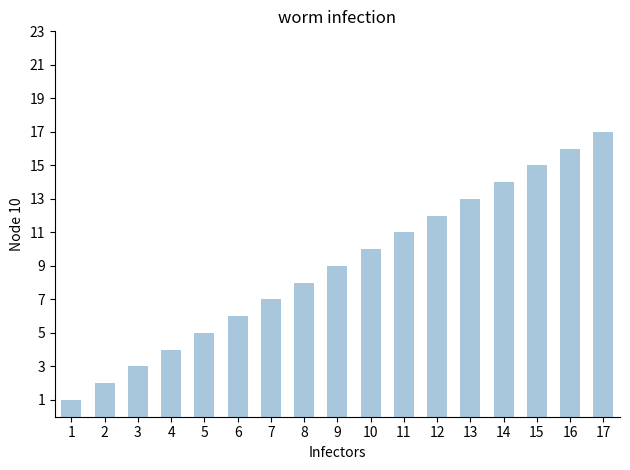

The chart shows a value of 3 at 3. True or false?

True